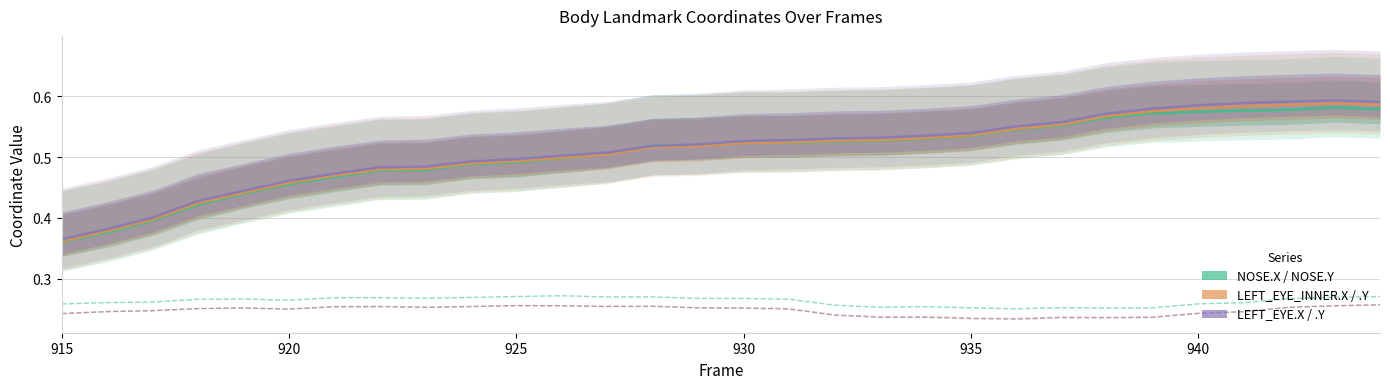

At how many categories does at least one series exceed 0?

30